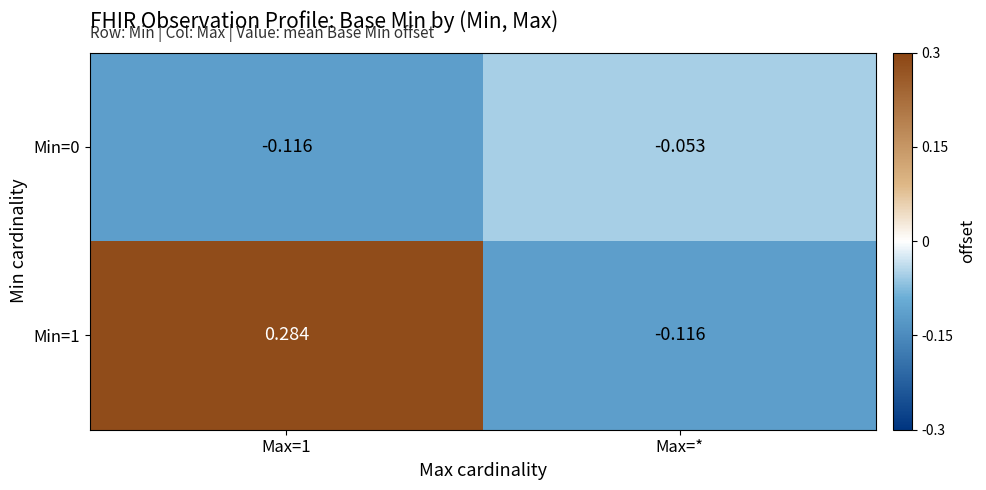

Rank the series by their average value, from highest to lowest.

Min=1, Min=0